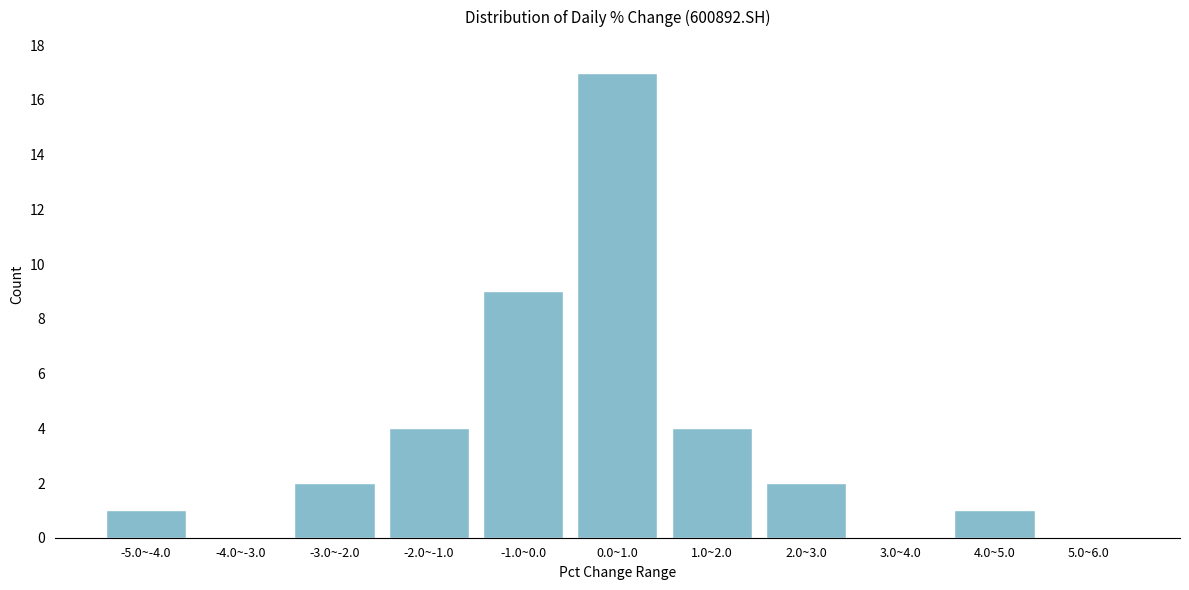

Reading left to right, extract all data points from this chart.

-5.0~-4.0=1	-4.0~-3.0=0	-3.0~-2.0=2	-2.0~-1.0=4	-1.0~0.0=9	0.0~1.0=17	1.0~2.0=4	2.0~3.0=2	3.0~4.0=0	4.0~5.0=1	5.0~6.0=0